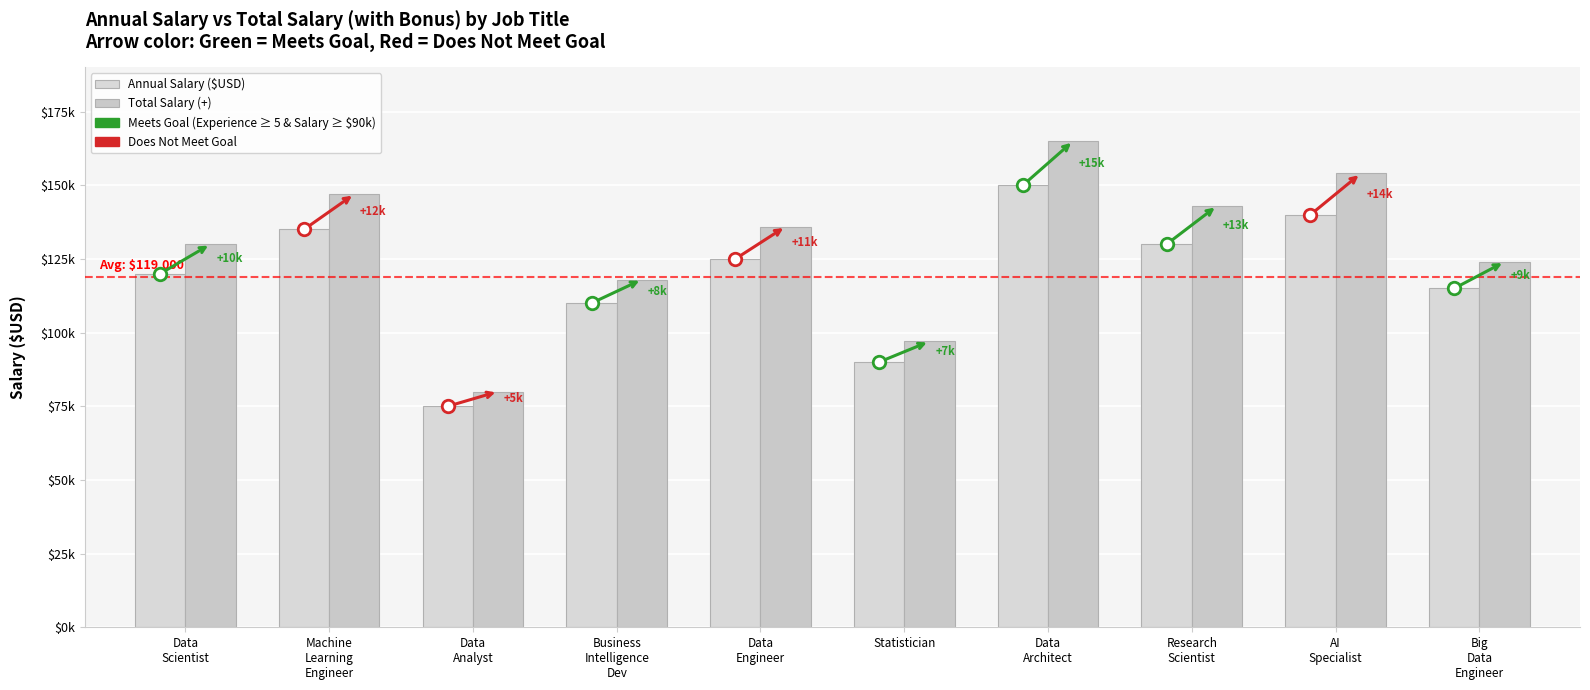

What is the difference between the second highest and minimum values in the Annual Salary ($USD) series?

65000